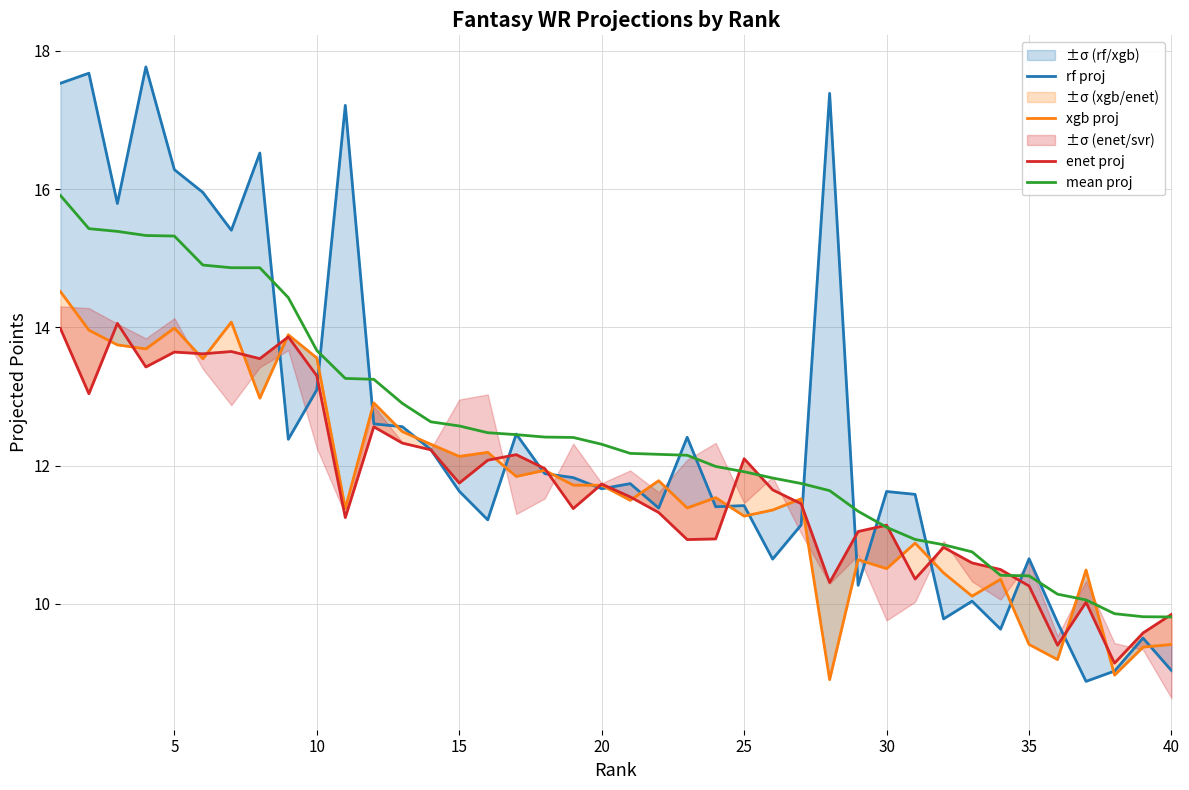

Which series has the largest range (max minus min)?

rf proj